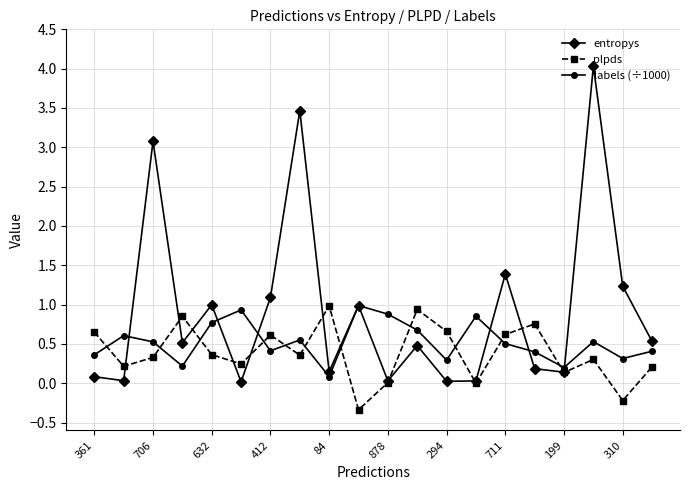

Does the chart display data point markers on the line(s)?

Yes